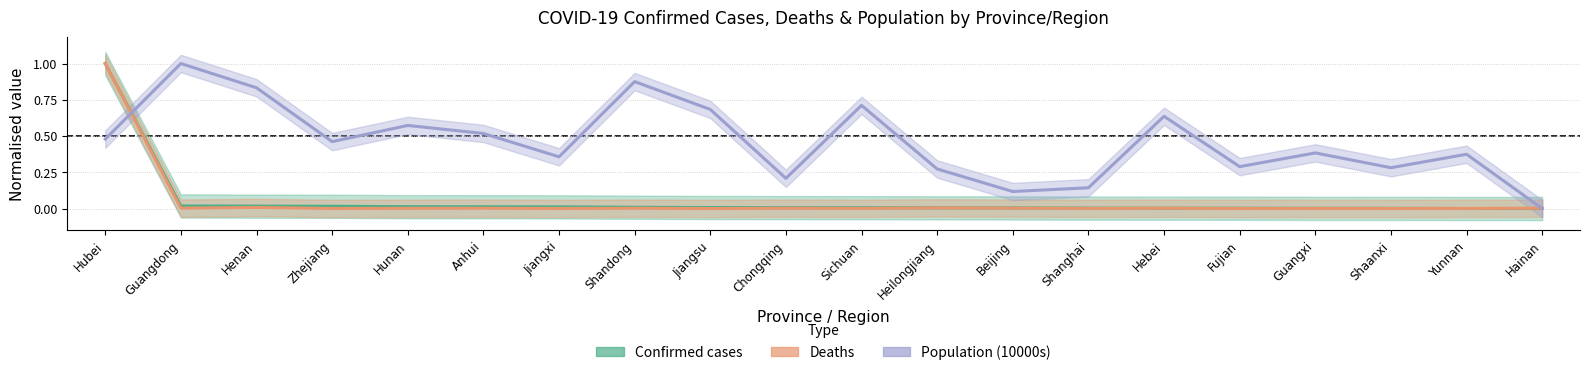

True or false: Confirmed cases has a value of 0.0 at Hebei.

False